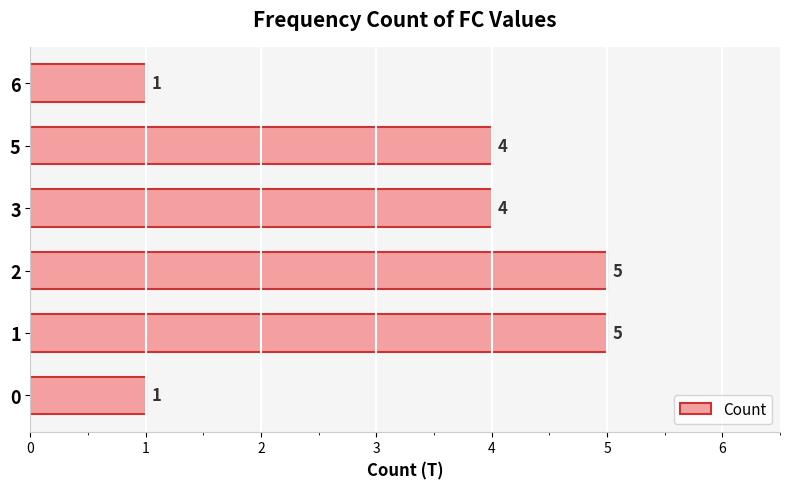

Between 5 and 0, which is larger?

5